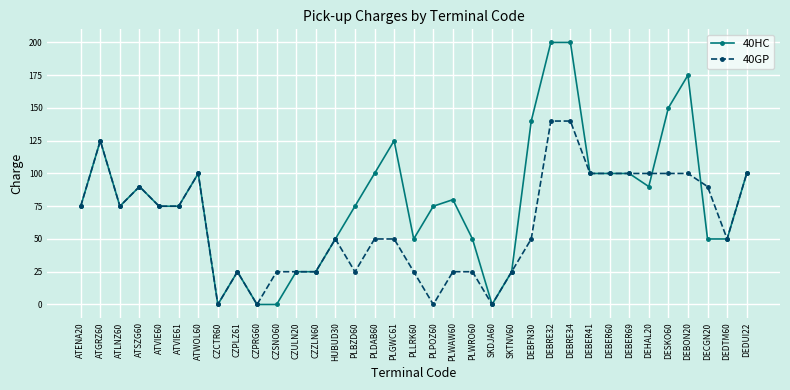

The value of 40GP at PLWAW60 is 25. True or false?

True